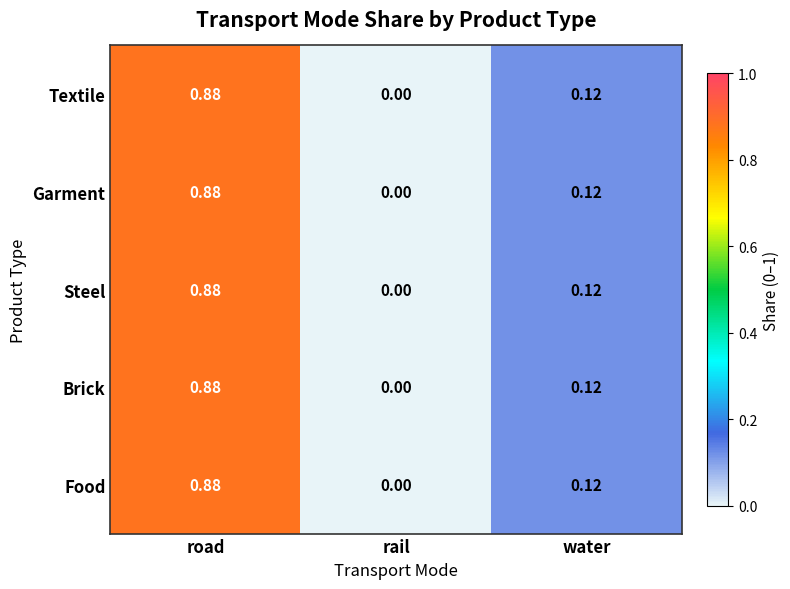

Which category has the highest value across all series?

road